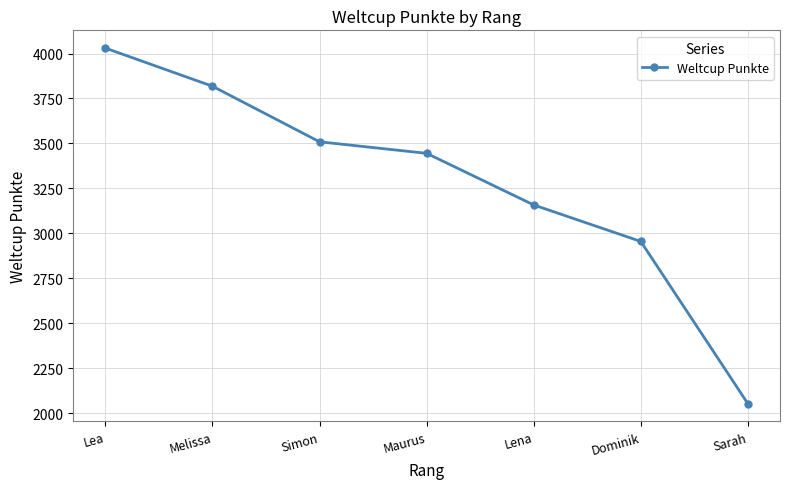

Is it true that the value at Maurus is 3445?

True